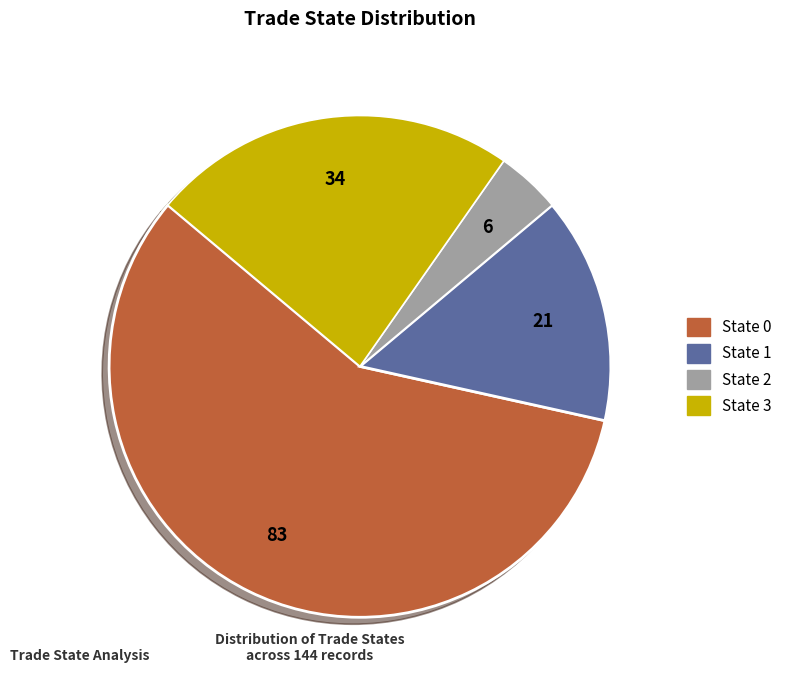

Approximately how many times larger is the value at State 0 compared to State 1?

4.0